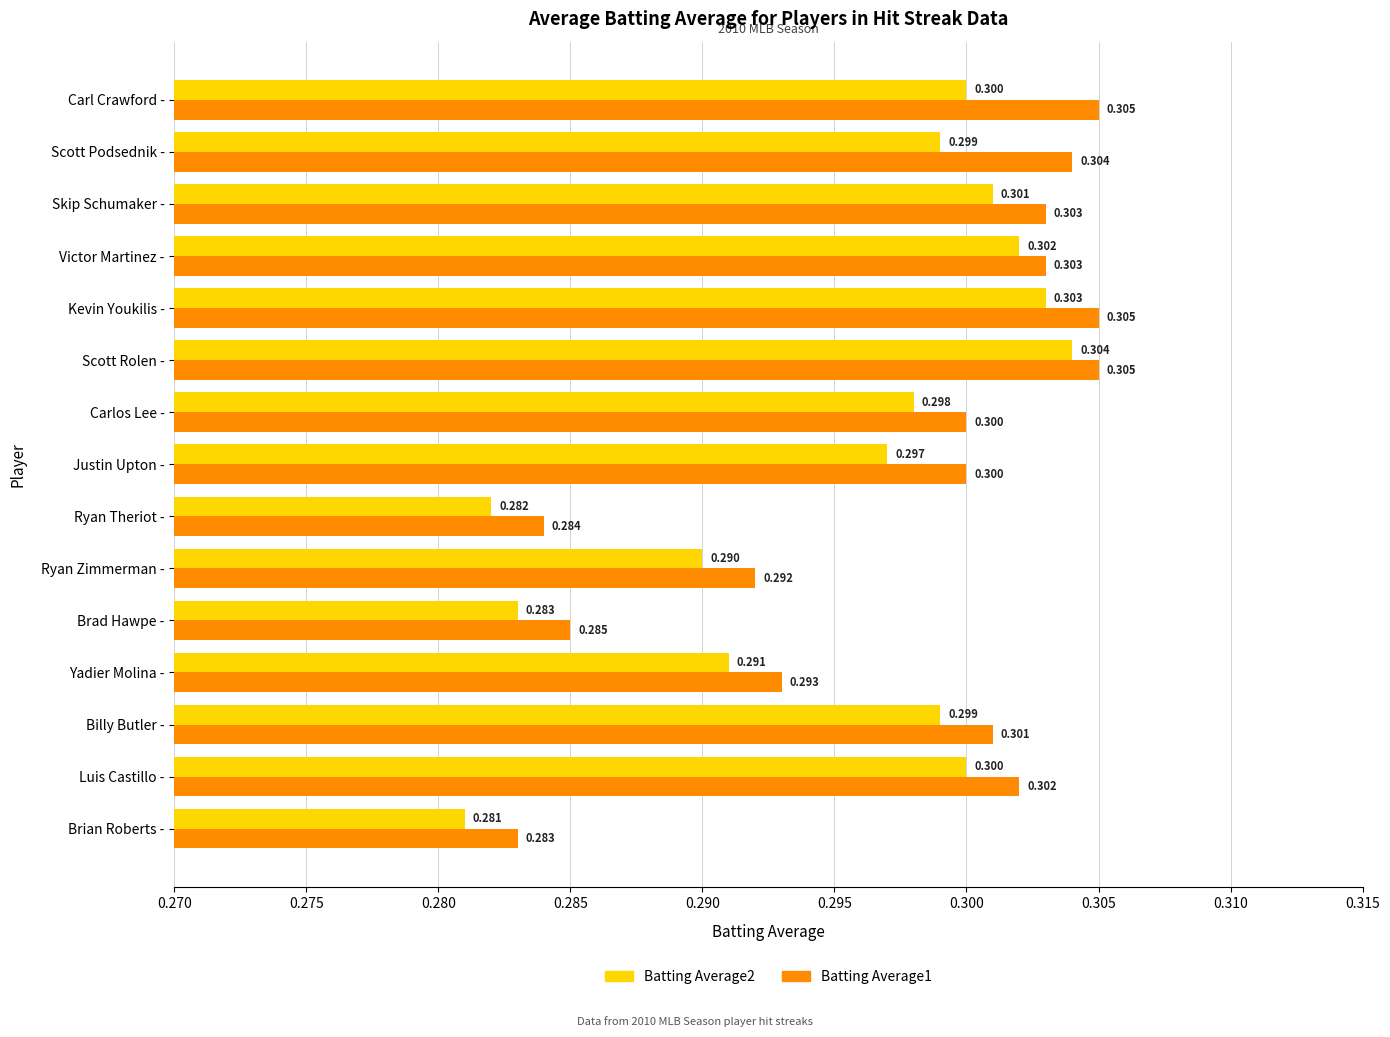

Which label corresponds to the smallest value in the chart?

Brian Roberts -